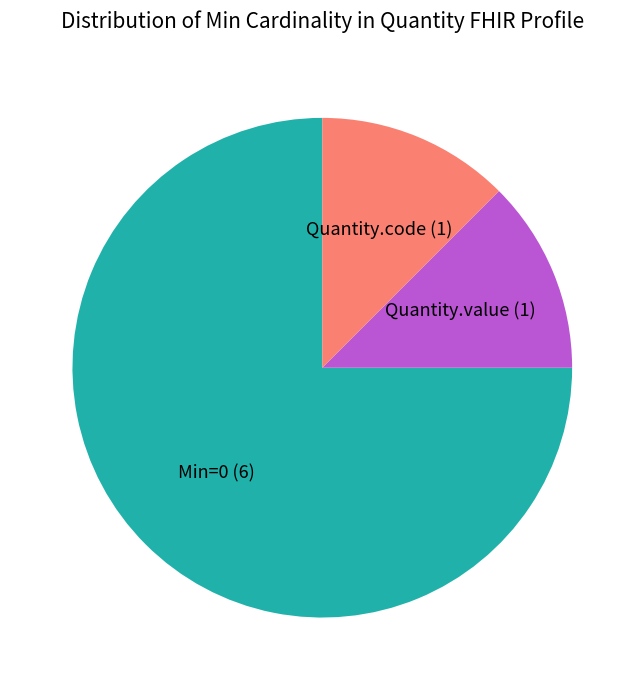

Which category accounts for the majority?

Min=0 (6)